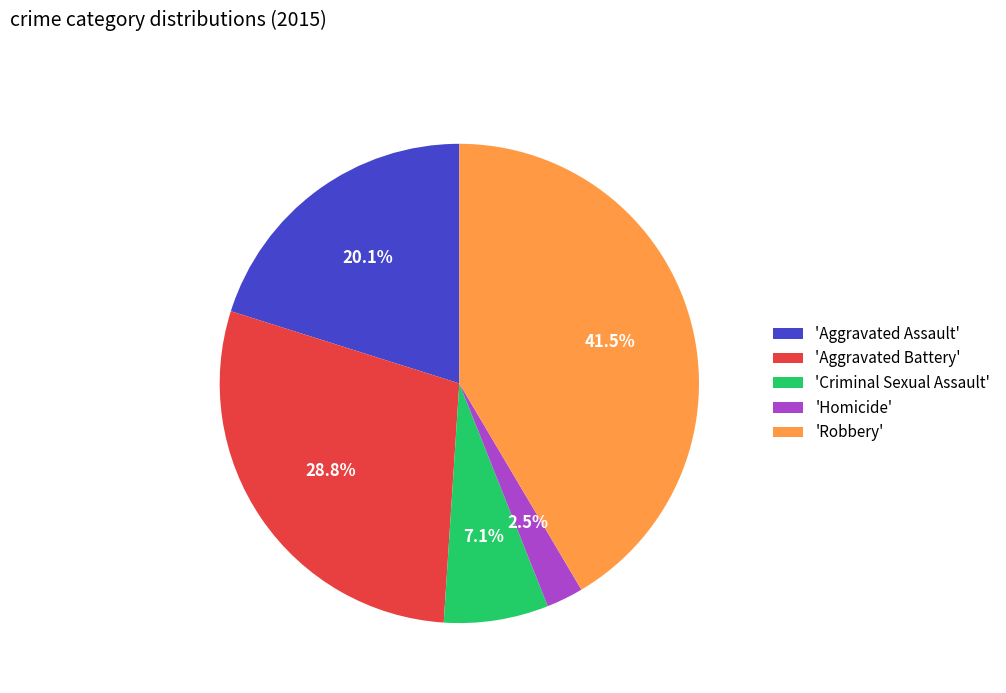

Which slice is the smallest?

'Homicide'